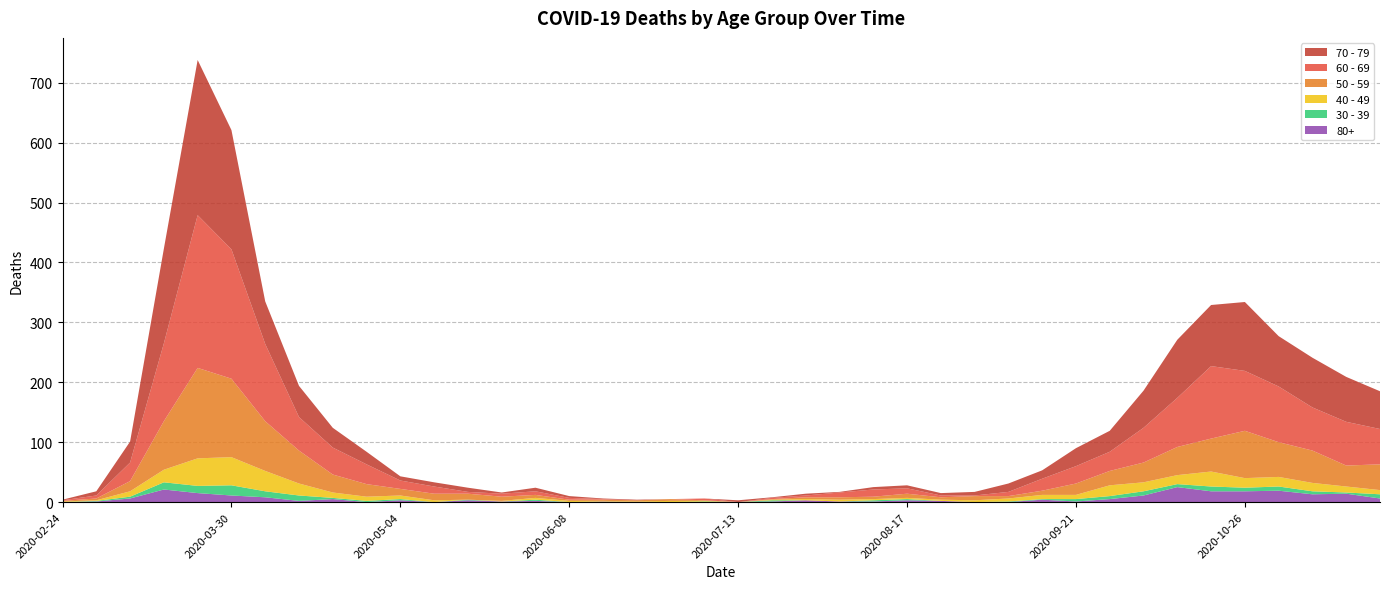

Reading right to left, extract all data points from this chart.

60 - 69: 2020-11-23=59	2020-11-16=73	2020-11-09=72	2020-11-02=93	2020-10-26=100	2020-10-19=121	2020-10-12=82	2020-10-05=58	2020-09-28=32	2020-09-21=29	2020-09-14=20	2020-09-07=7	2020-08-31=1	2020-08-24=3	2020-08-17=9	2020-08-10=12	2020-08-03=8	2020-07-27=3	2020-07-20=2	2020-07-13=0	2020-07-06=3	2020-06-29=0	2020-06-22=0	2020-06-15=1	2020-06-08=3	2020-06-01=6	2020-05-25=5	2020-05-18=3	2020-05-11=12	2020-05-04=14	2020-04-27=33	2020-04-20=45	2020-04-13=56	2020-04-06=129	2020-03-30=216	2020-03-23=255	2020-03-16=130	2020-03-09=31	2020-03-02=5	2020-02-24=1
70 - 79: 2020-11-23=63	2020-11-16=75	2020-11-09=83	2020-11-02=84	2020-10-26=115	2020-10-19=102	2020-10-12=97	2020-10-05=62	2020-09-28=35	2020-09-21=30	2020-09-14=14	2020-09-07=14	2020-08-31=6	2020-08-24=4	2020-08-17=5	2020-08-10=4	2020-08-03=1	2020-07-27=3	2020-07-20=1	2020-07-13=3	2020-07-06=0	2020-06-29=0	2020-06-22=1	2020-06-15=1	2020-06-08=3	2020-06-01=6	2020-05-25=2	2020-05-18=7	2020-05-11=7	2020-05-04=7	2020-04-27=21	2020-04-20=33	2020-04-13=52	2020-04-06=71	2020-03-30=199	2020-03-23=259	2020-03-16=158	2020-03-09=35	2020-03-02=7	2020-02-24=1
50 - 59: 2020-11-23=43	2020-11-16=35	2020-11-09=54	2020-11-02=58	2020-10-26=79	2020-10-19=55	2020-10-12=47	2020-10-05=33	2020-09-28=24	2020-09-21=19	2020-09-14=7	2020-09-07=4	2020-08-31=7	2020-08-24=4	2020-08-17=7	2020-08-10=4	2020-08-03=4	2020-07-27=3	2020-07-20=1	2020-07-13=0	2020-07-06=1	2020-06-29=3	2020-06-22=2	2020-06-15=2	2020-06-08=2	2020-06-01=5	2020-05-25=7	2020-05-18=10	2020-05-11=11	2020-05-04=11	2020-04-27=21	2020-04-20=30	2020-04-13=55	2020-04-06=83	2020-03-30=131	2020-03-23=151	2020-03-16=81	2020-03-09=17	2020-03-02=3	2020-02-24=1
40 - 49: 2020-11-23=7	2020-11-16=10	2020-11-09=14	2020-11-02=16	2020-10-26=16	2020-10-19=25	2020-10-12=15	2020-10-05=15	2020-09-28=18	2020-09-21=7	2020-09-14=7	2020-09-07=5	2020-08-31=3	2020-08-24=2	2020-08-17=2	2020-08-10=2	2020-08-03=3	2020-07-27=2	2020-07-20=1	2020-07-13=0	2020-07-06=1	2020-06-29=2	2020-06-22=1	2020-06-15=1	2020-06-08=2	2020-06-01=3	2020-05-25=1	2020-05-18=0	2020-05-11=3	2020-05-04=6	2020-04-27=7	2020-04-20=9	2020-04-13=20	2020-04-06=34	2020-03-30=47	2020-03-23=46	2020-03-16=21	2020-03-09=9	2020-03-02=1	2020-02-24=1
30 - 39: 2020-11-23=7	2020-11-16=2	2020-11-09=5	2020-11-02=7	2020-10-26=6	2020-10-19=8	2020-10-12=5	2020-10-05=7	2020-09-28=5	2020-09-21=4	2020-09-14=1	2020-09-07=1	2020-08-31=0	2020-08-24=0	2020-08-17=2	2020-08-10=2	2020-08-03=0	2020-07-27=0	2020-07-20=2	2020-07-13=0	2020-07-06=1	2020-06-29=0	2020-06-22=0	2020-06-15=0	2020-06-08=0	2020-06-01=2	2020-05-25=0	2020-05-18=1	2020-05-11=0	2020-05-04=2	2020-04-27=2	2020-04-20=2	2020-04-13=9	2020-04-06=10	2020-03-30=17	2020-03-23=12	2020-03-16=12	2020-03-09=3	2020-03-02=1	2020-02-24=0
80+: 2020-11-23=6	2020-11-16=14	2020-11-09=13	2020-11-02=19	2020-10-26=18	2020-10-19=18	2020-10-12=25	2020-10-05=11	2020-09-28=5	2020-09-21=1	2020-09-14=4	2020-09-07=0	2020-08-31=0	2020-08-24=2	2020-08-17=3	2020-08-10=1	2020-08-03=1	2020-07-27=3	2020-07-20=1	2020-07-13=0	2020-07-06=0	2020-06-29=0	2020-06-22=0	2020-06-15=1	2020-06-08=0	2020-06-01=2	2020-05-25=1	2020-05-18=3	2020-05-11=0	2020-05-04=3	2020-04-27=0	2020-04-20=5	2020-04-13=2	2020-04-06=8	2020-03-30=11	2020-03-23=15	2020-03-16=21	2020-03-09=6	2020-03-02=1	2020-02-24=0